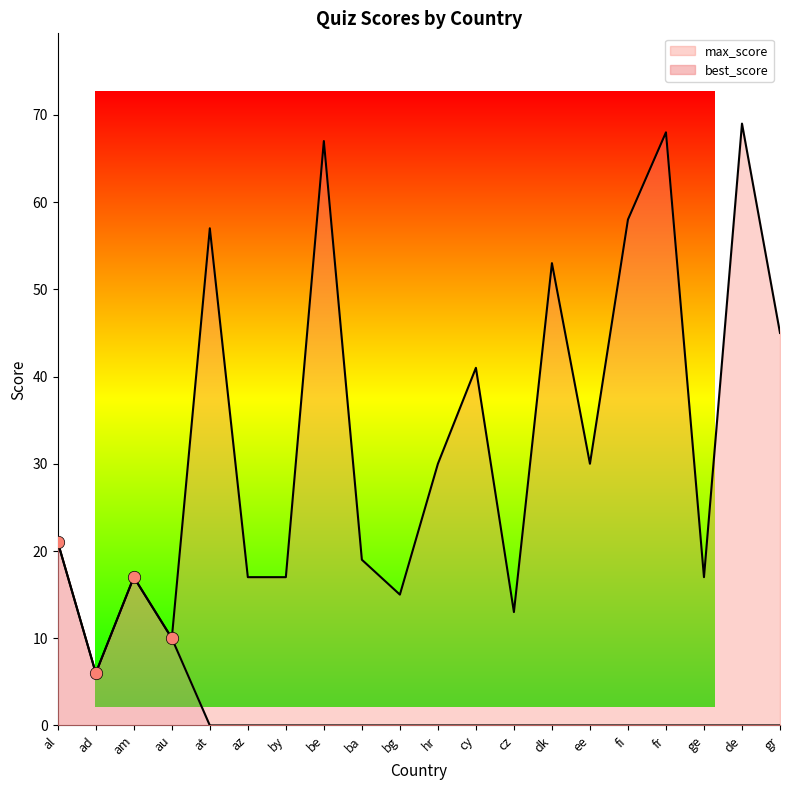

Which series contains the highest Y value?

max_score